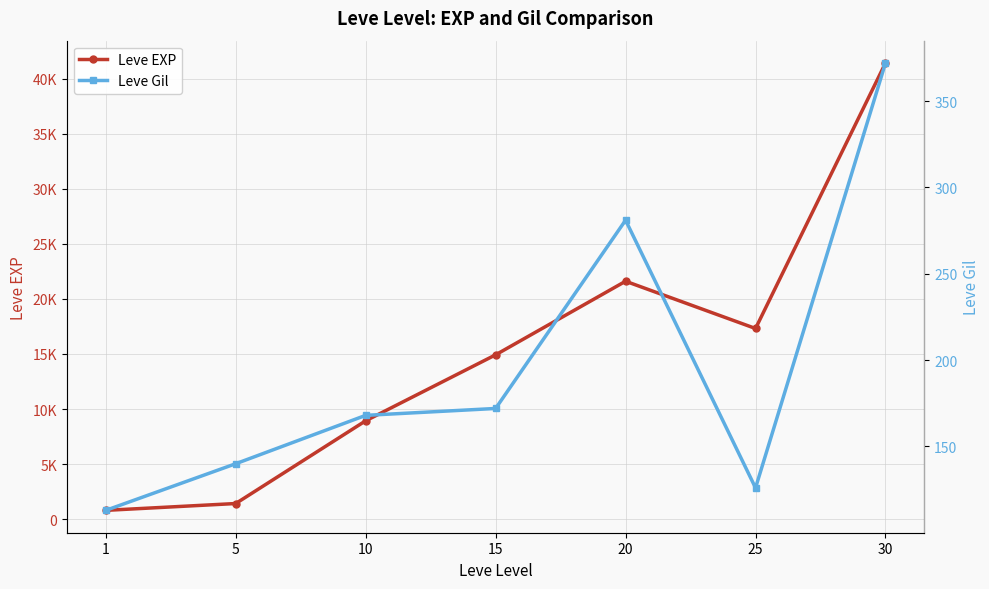

Reading left to right, extract all data points from this chart.

Leve EXP: 800	1420	8930	14920	21600	17310	41410
Leve Gil: 113	140	168	172	281	126	372